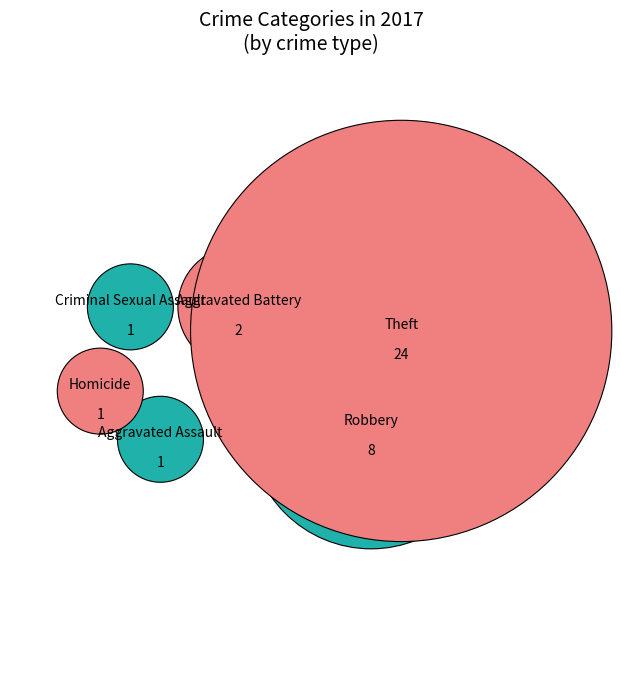

Combined, what portion of the pie is Theft and Homicide?

67.6%